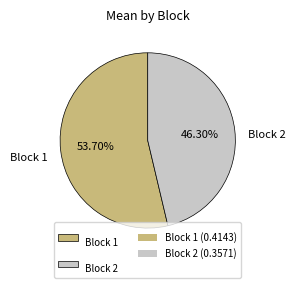

Is the sum of Block 1 and Block 2 greater than half?

Yes